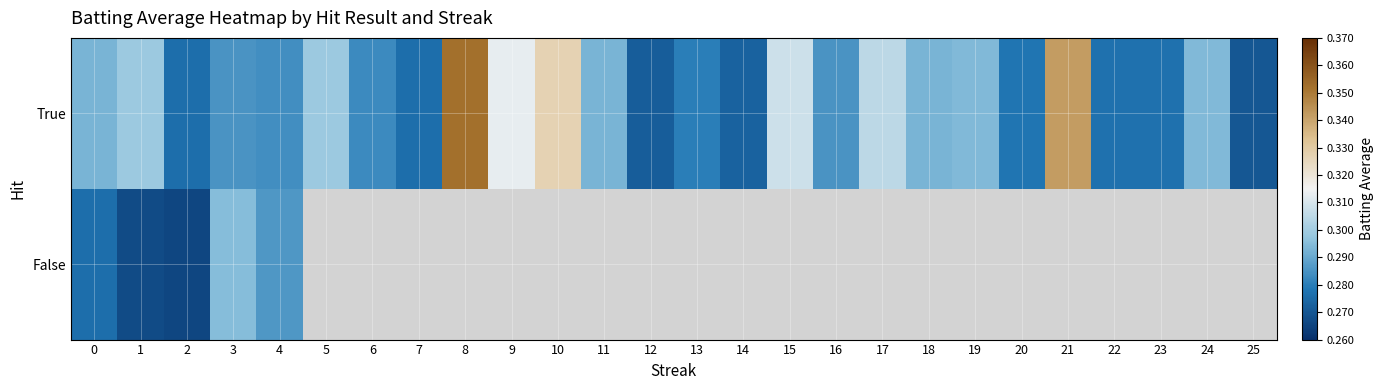

What is the difference between the maximum and second lowest values in the True series?

0.1